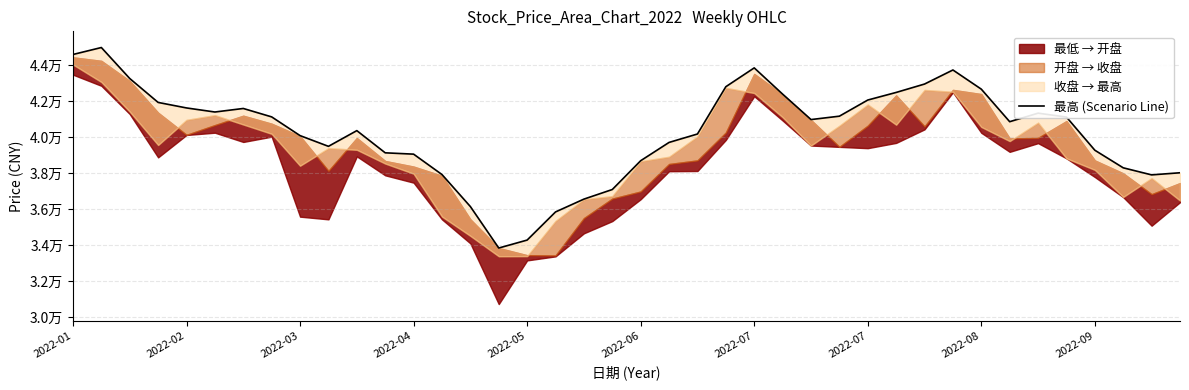

What is the change in value from 2022-07 to 2022-08?

-1182.5